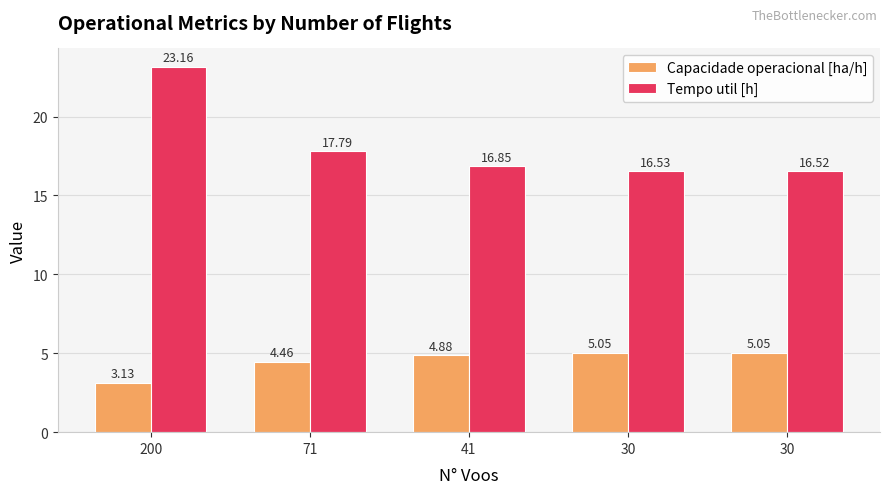

What is the greatest value displayed?

23.2